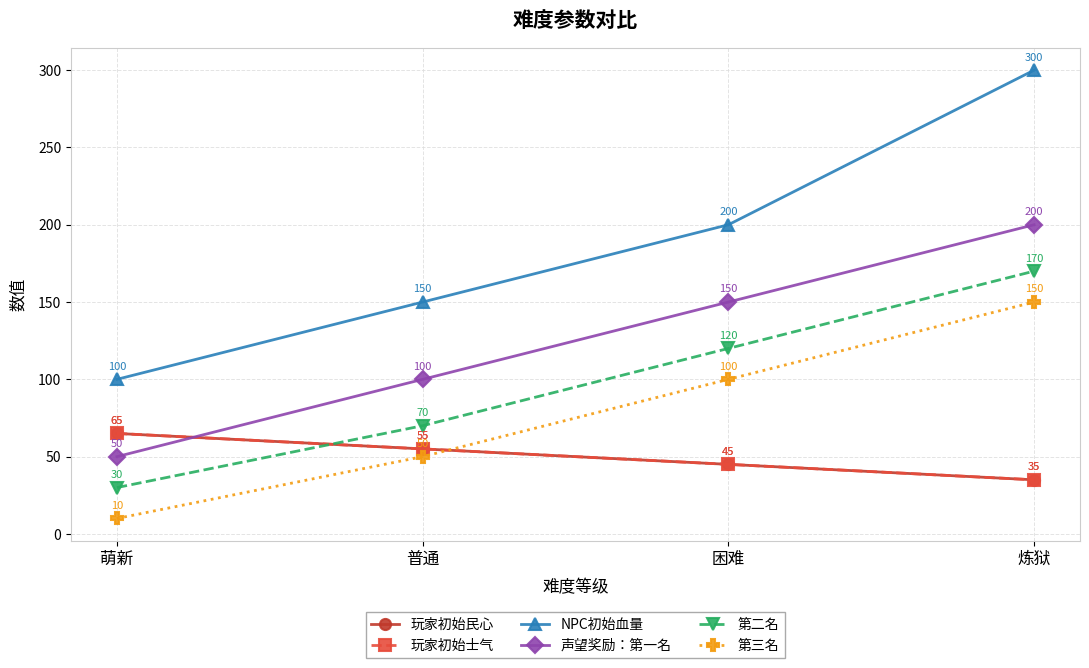

True or false: 第二名 has more than 0 points higher than both neighbors.

False